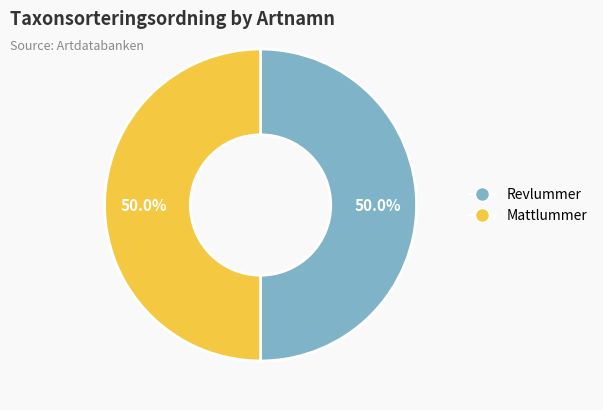

To the nearest percent, what portion does Mattlummer represent?

50%